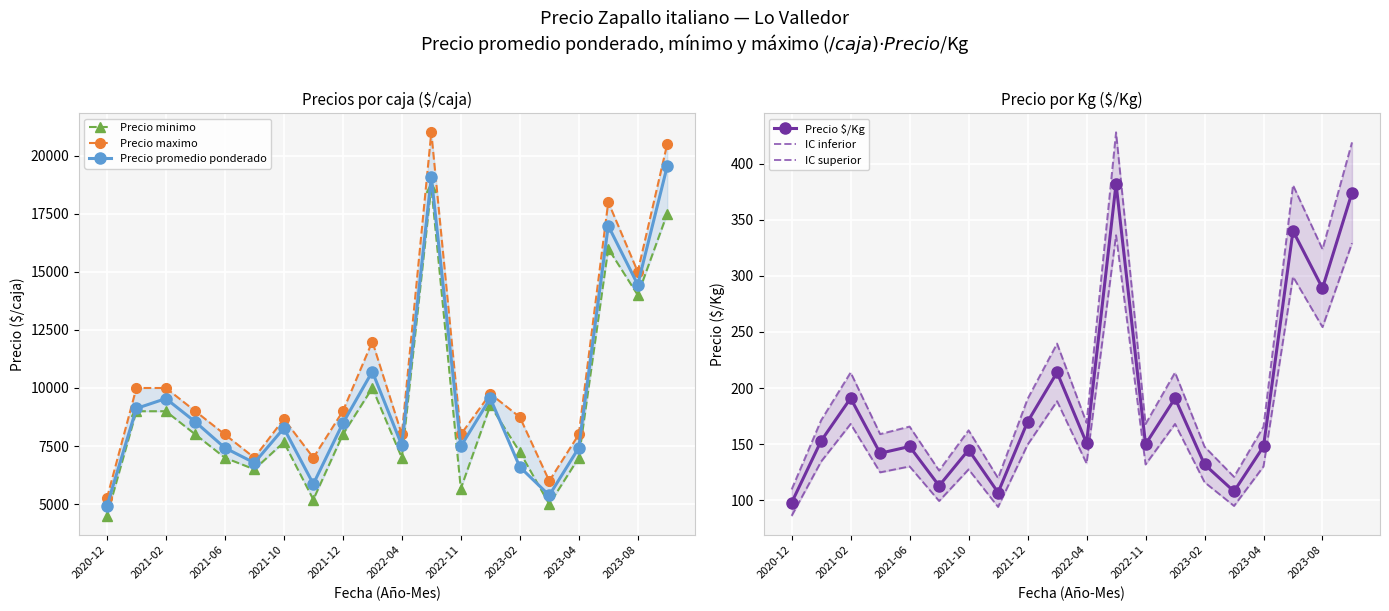

How many values in the Precio promedio ponderado series are below 8480?

10